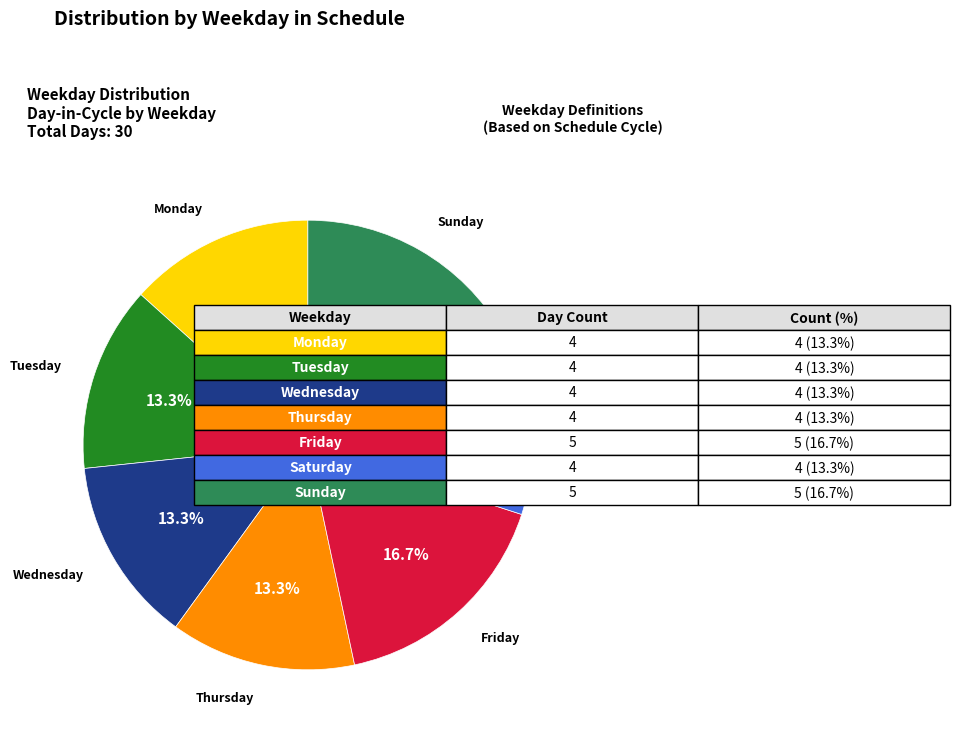

The Monday slice represents 13% of the pie. True or false?

True